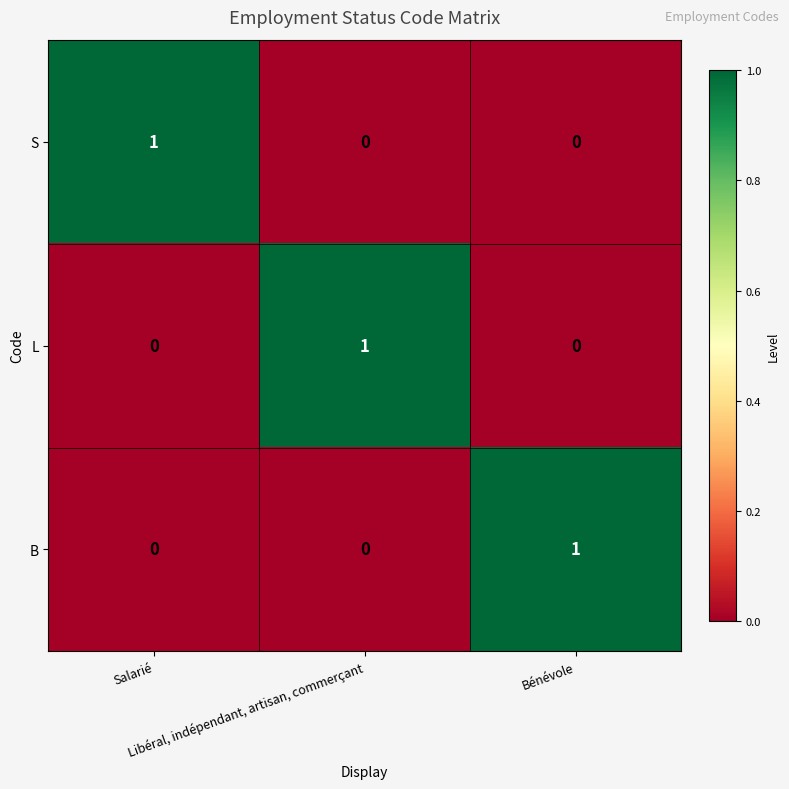

What is the total value across all series at Libéral, indépendant, artisan, commerçant?

1